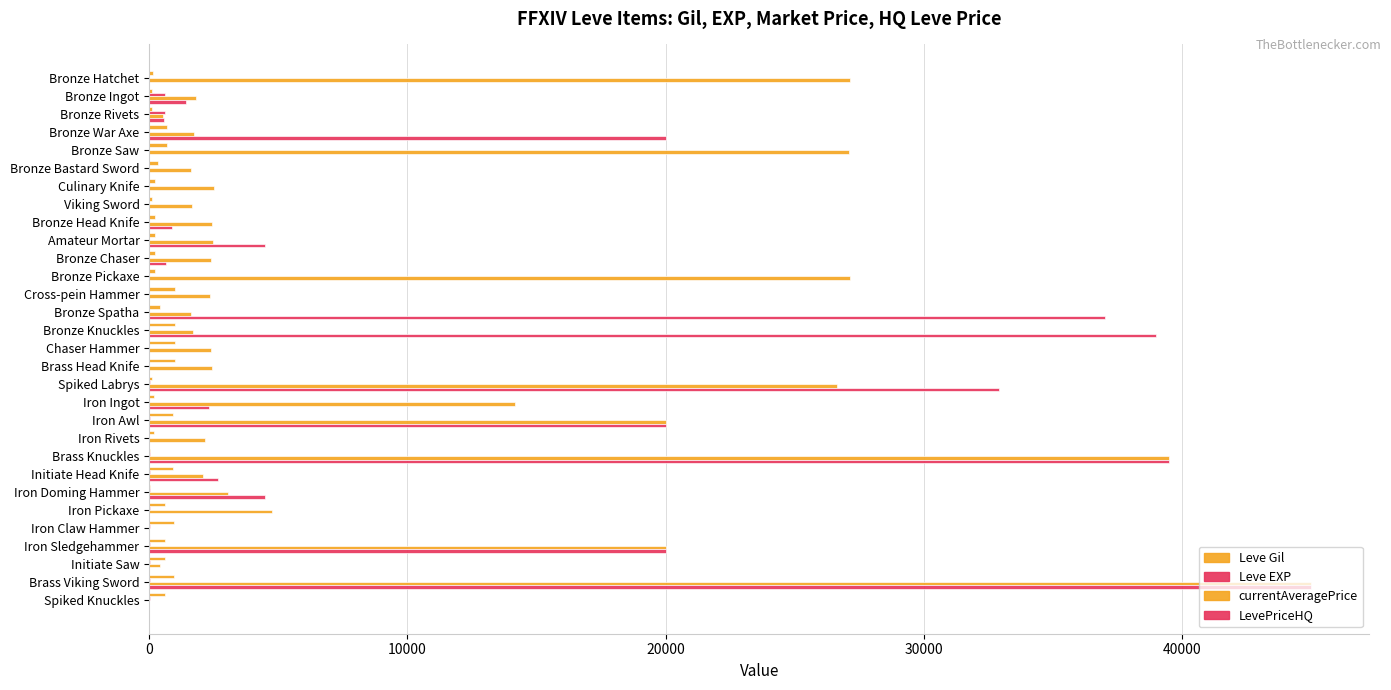

Which series has the widest spread of values?

currentAveragePrice